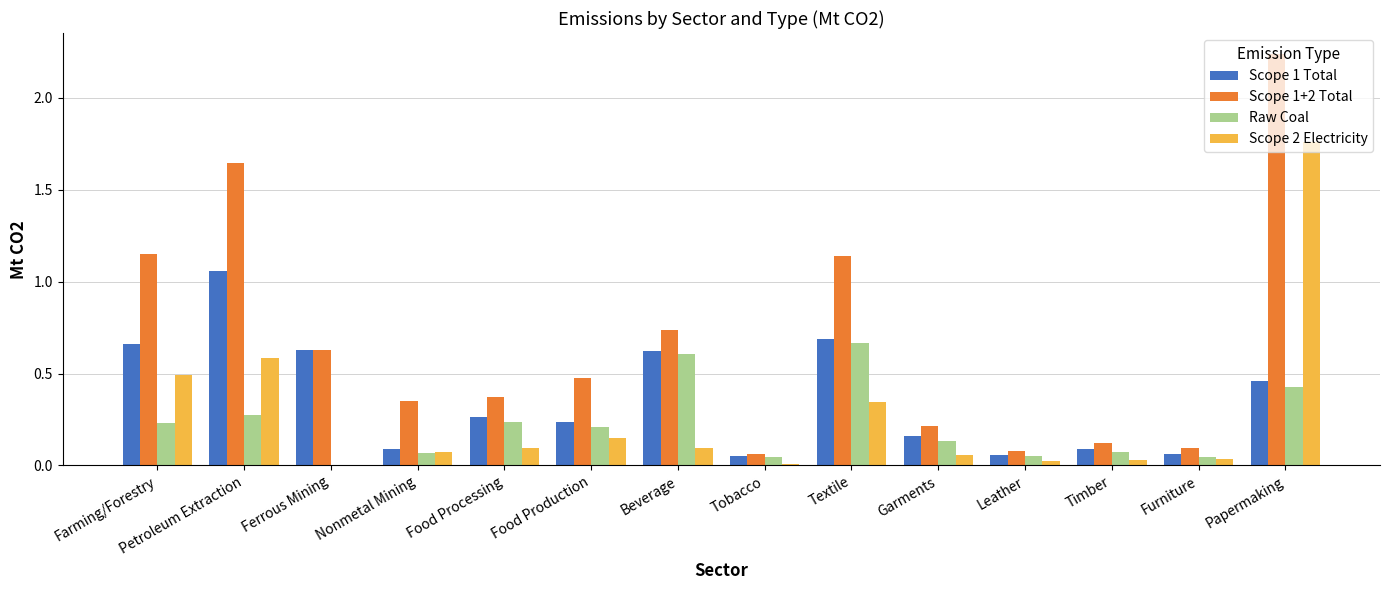

Which category has the highest value across all series?

Papermaking